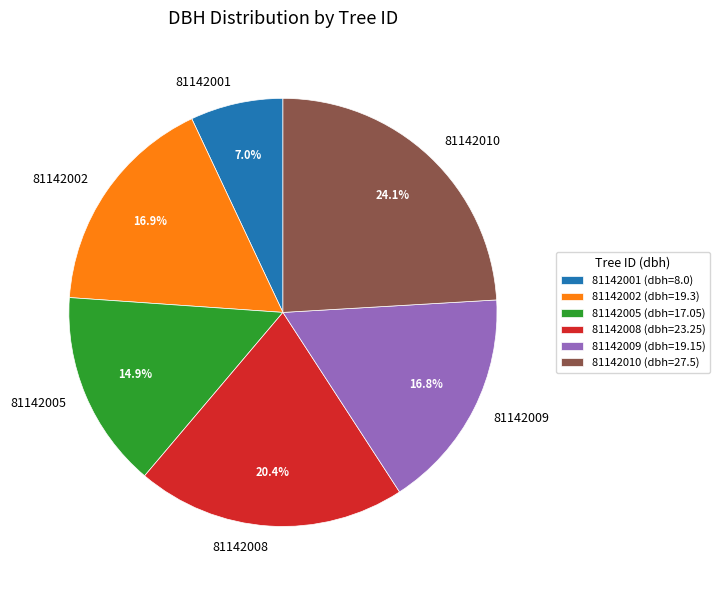

Does 81142009 represent more than half of the total?

No